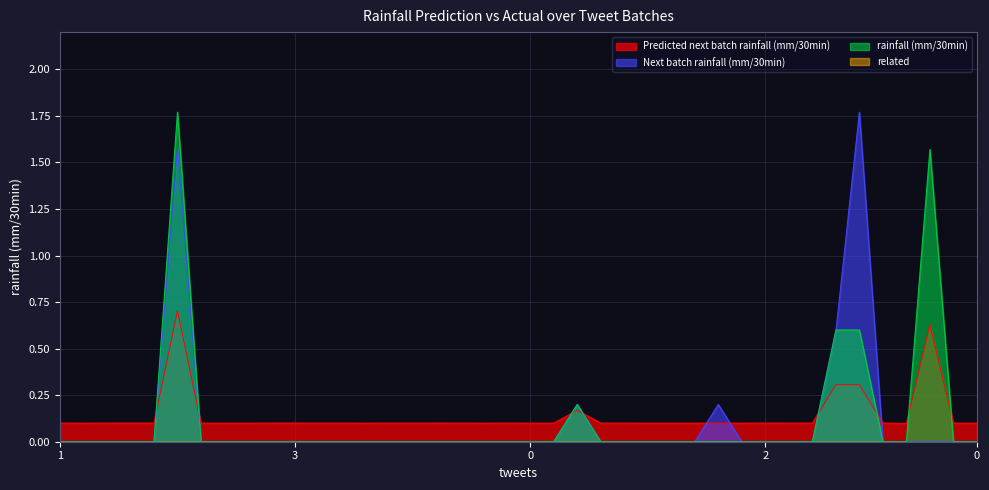

What is the greatest value displayed?

1.8